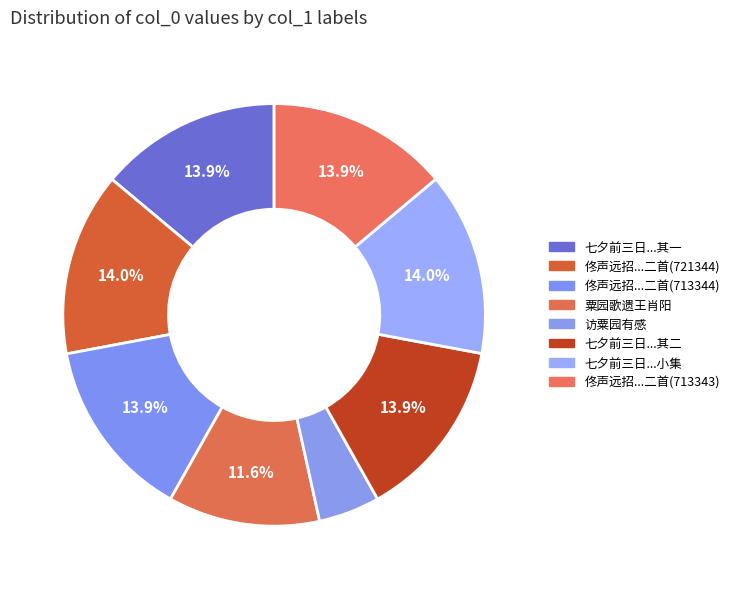

Which category has the biggest portion of the pie?

七夕前三日粟园小集分赋得东字朝字